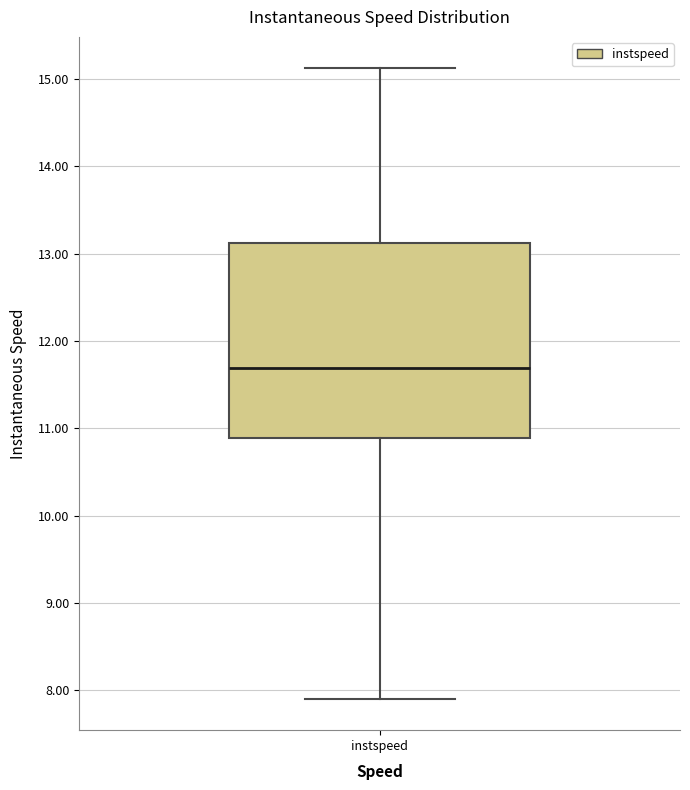

Where does the lower whisker of the box for instspeed end on the y-axis? The values are not printed on the chart, so give them approximately, as read against the axis.

7.9